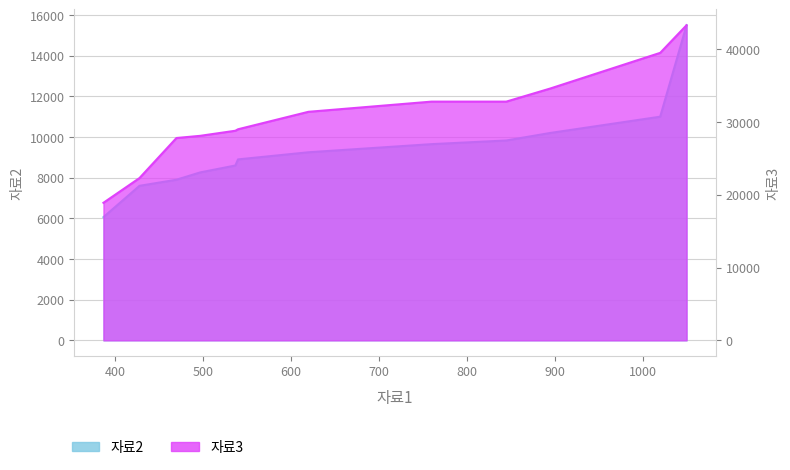

Is the value of 자료2 at 540 greater than the value of 자료3 at 620?

No